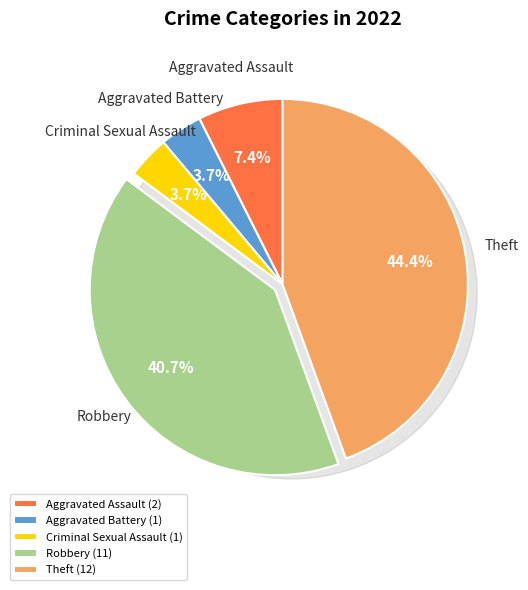

Between Theft and Criminal Sexual Assault, which is larger?

Theft